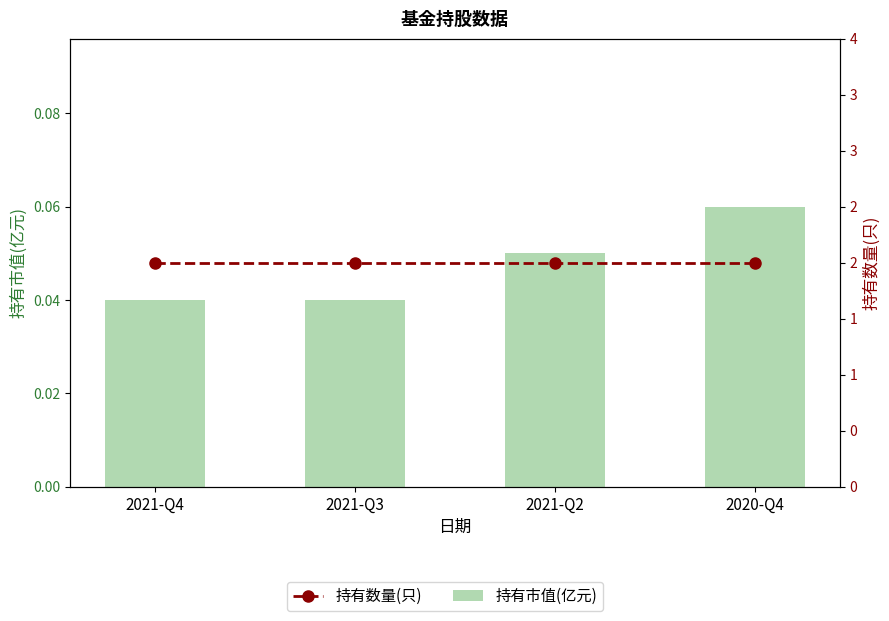

What position from the right is 2020-Q4?

1